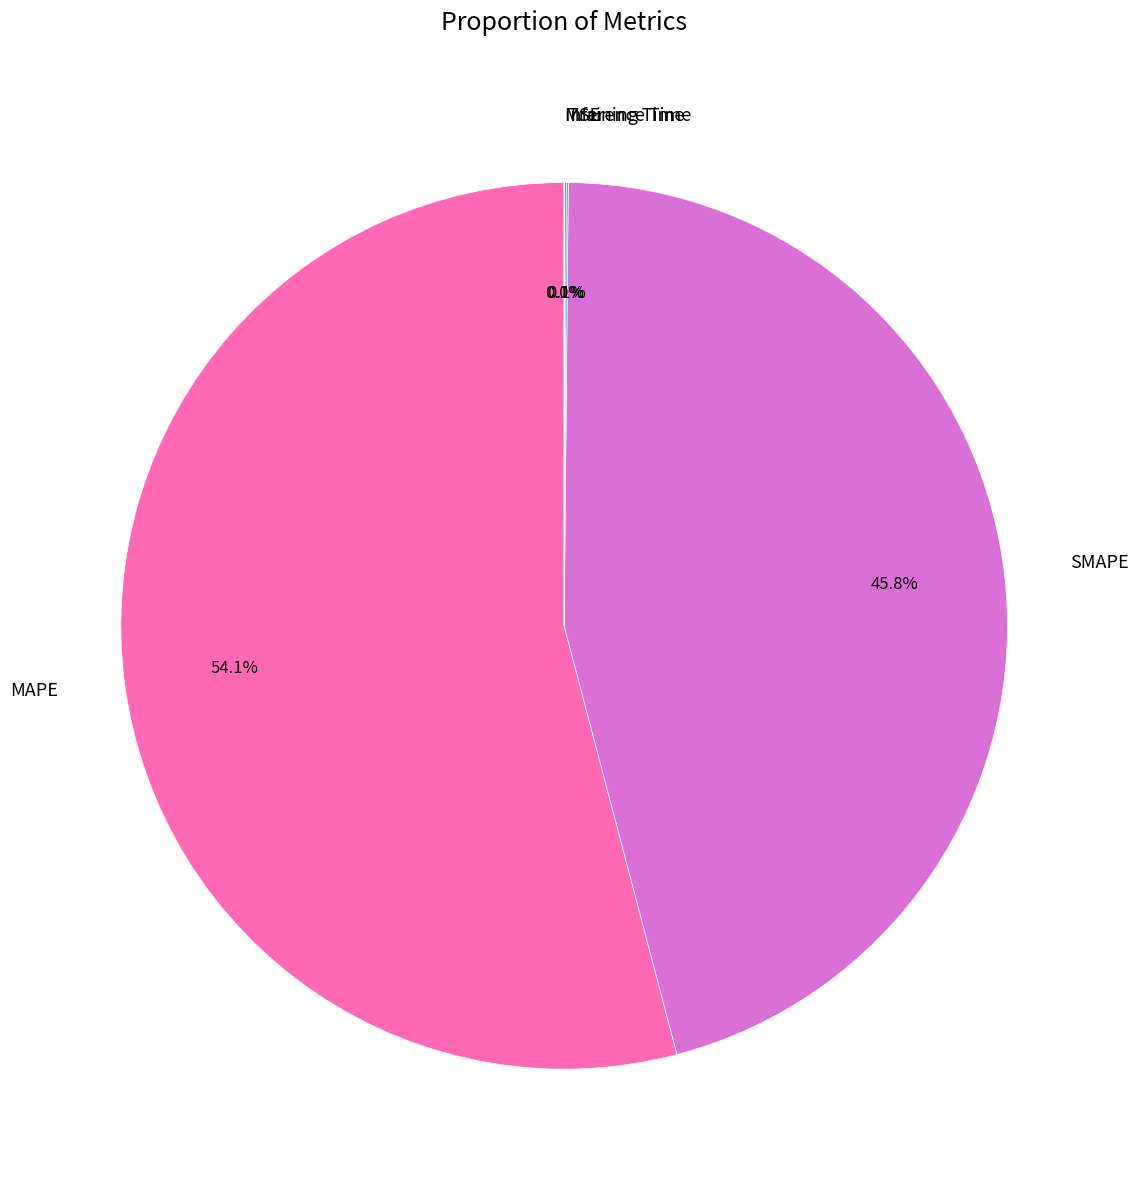

Between MAPE and SMAPE, which is larger?

MAPE